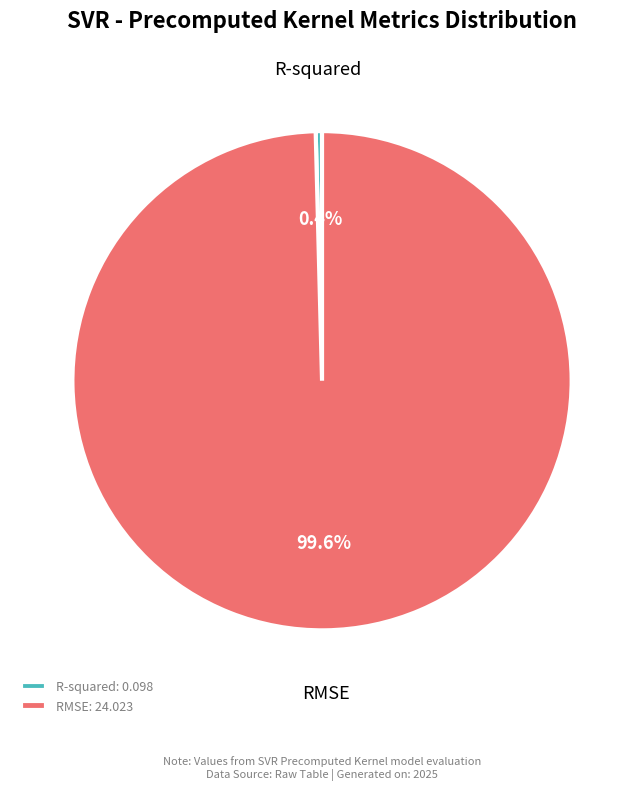

What percentage do RMSE and R-squared together represent?

100.0%